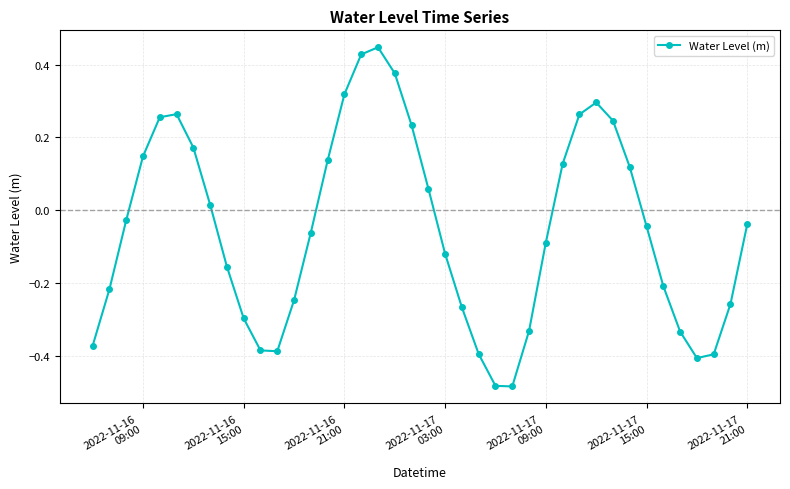

What is the difference between the maximum and minimum values?

0.9